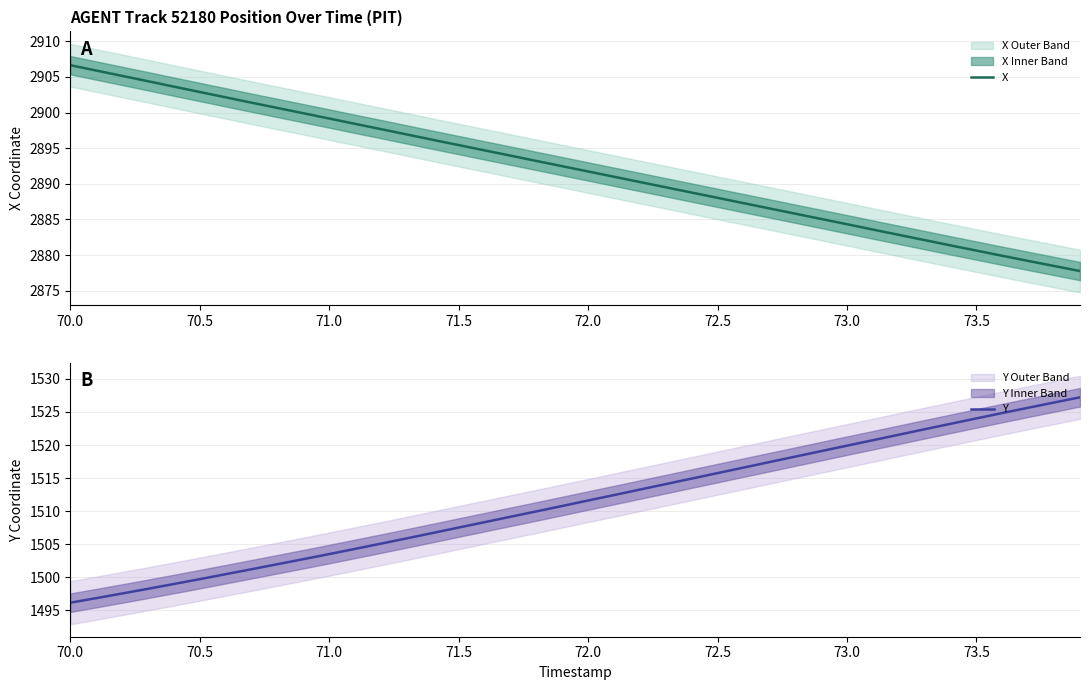

At how many categories does at least one series exceed 2529?

40